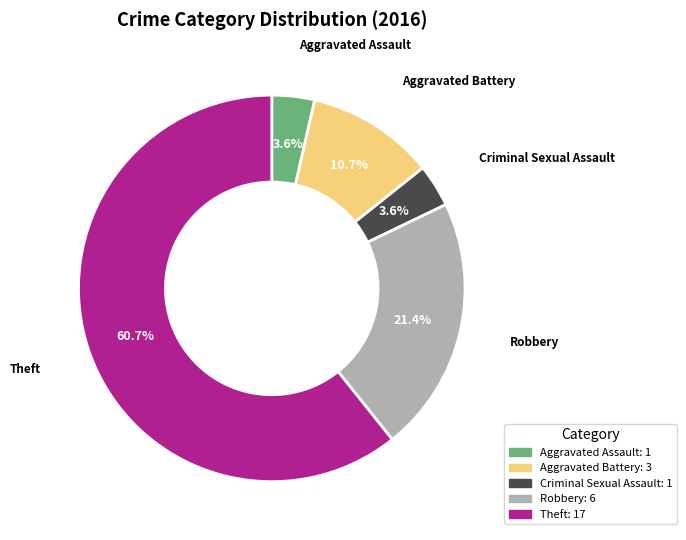

To the nearest percent, what is the average slice percentage?

20%